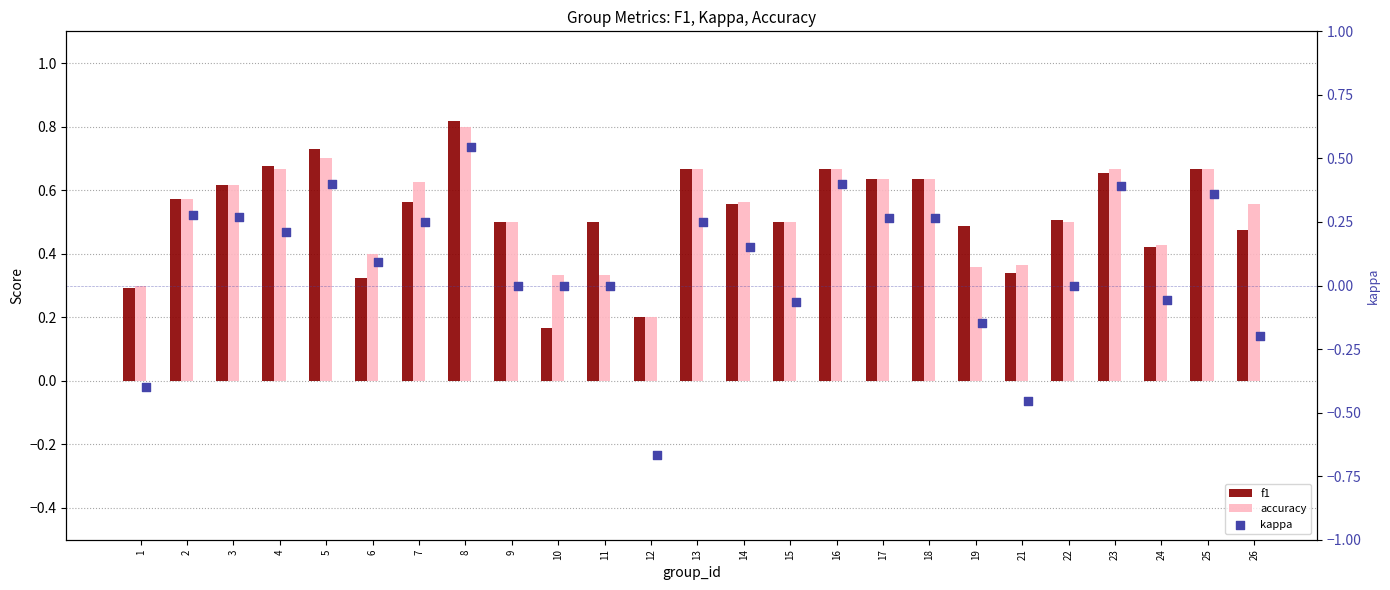

At how many categories does at least one series exceed 0?

25